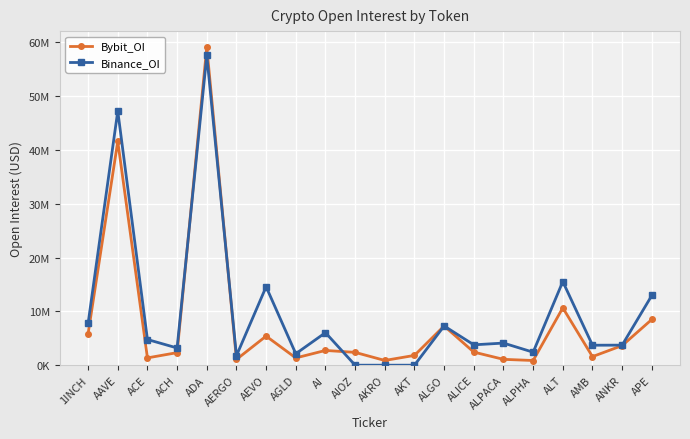

At how many categories does at least one series exceed 29596557?

2